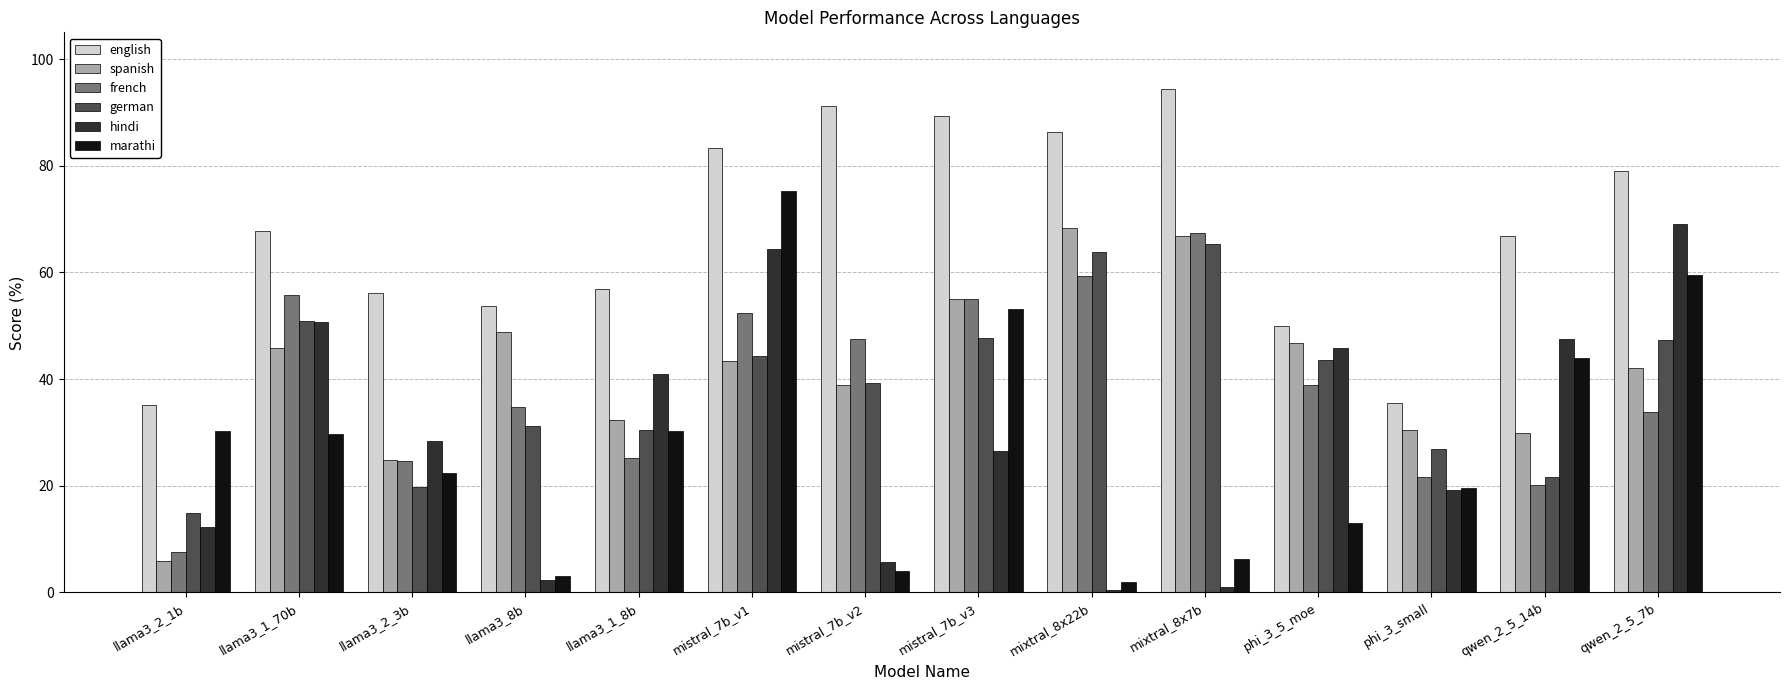

What is the difference between the maximum and minimum values in the spanish series?

62.4